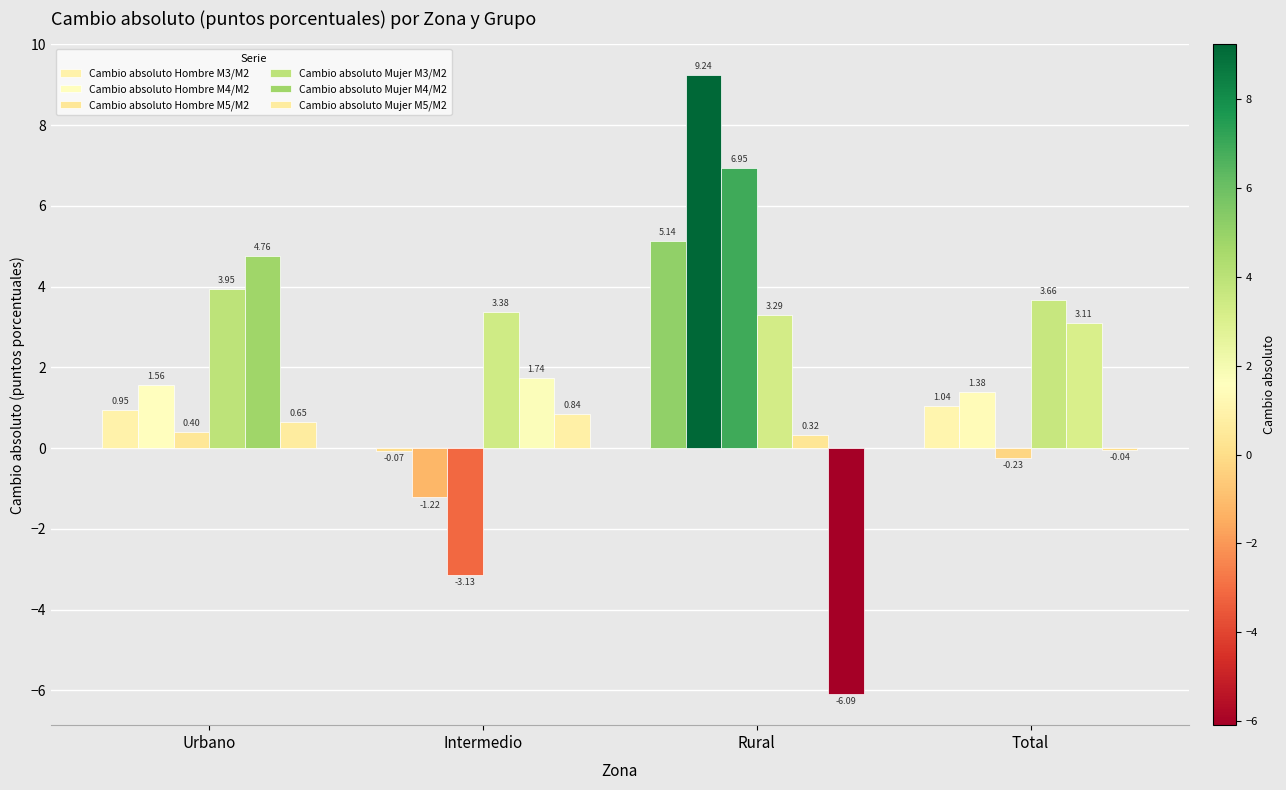

What is the minimum value for Cambio absoluto Hombre M3/M2?

-0.1